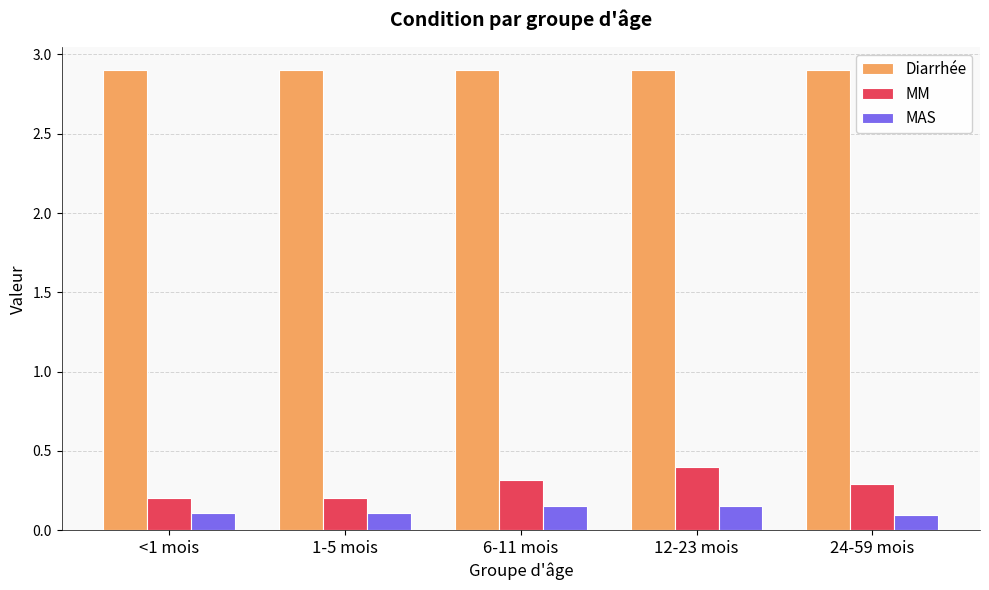

What is the lowest value of the Diarrhée series?

2.9